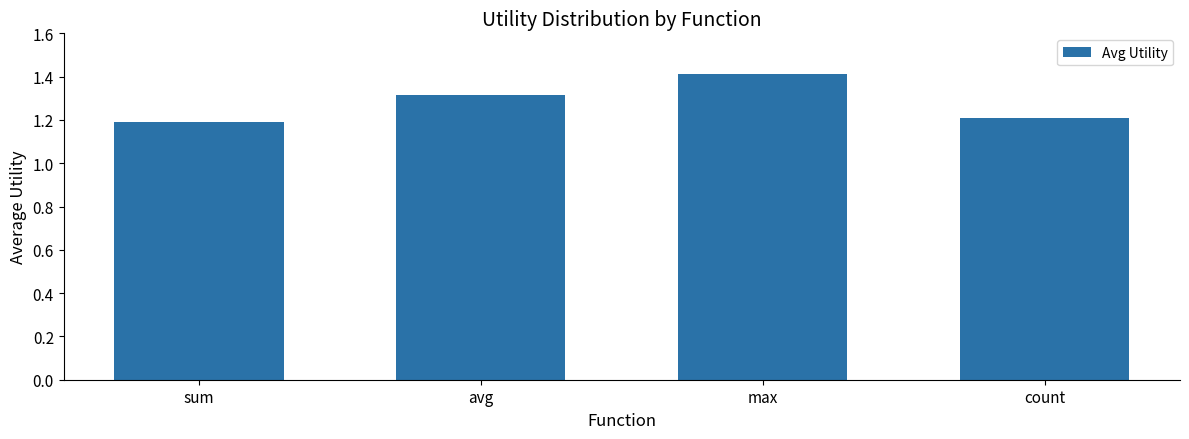

The chart shows a value of 2.1 at count. True or false?

False